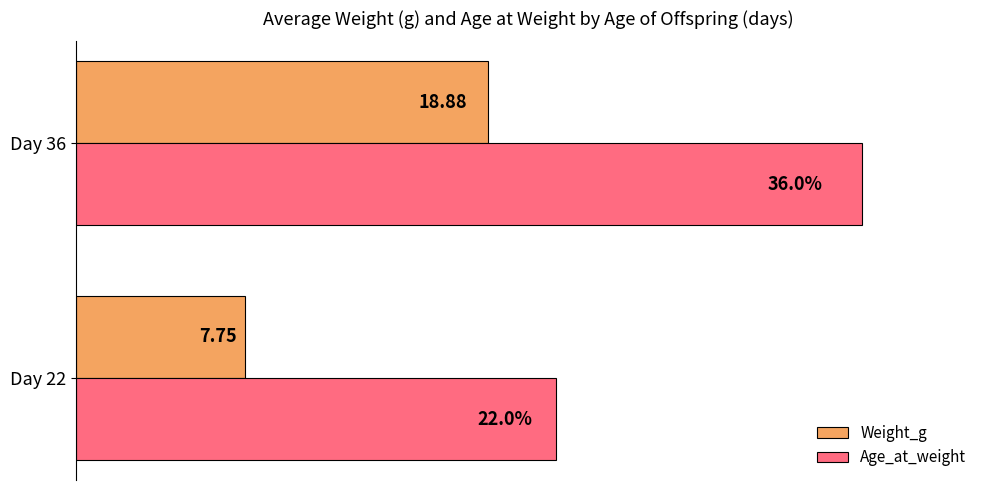

Rank the series by their maximum value, from lowest to highest.

Weight_g, Age_at_weight